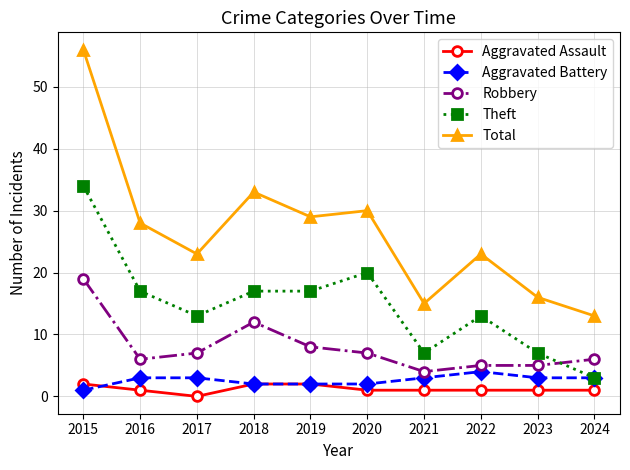

What is the difference between the highest and lowest values at 2024?

12